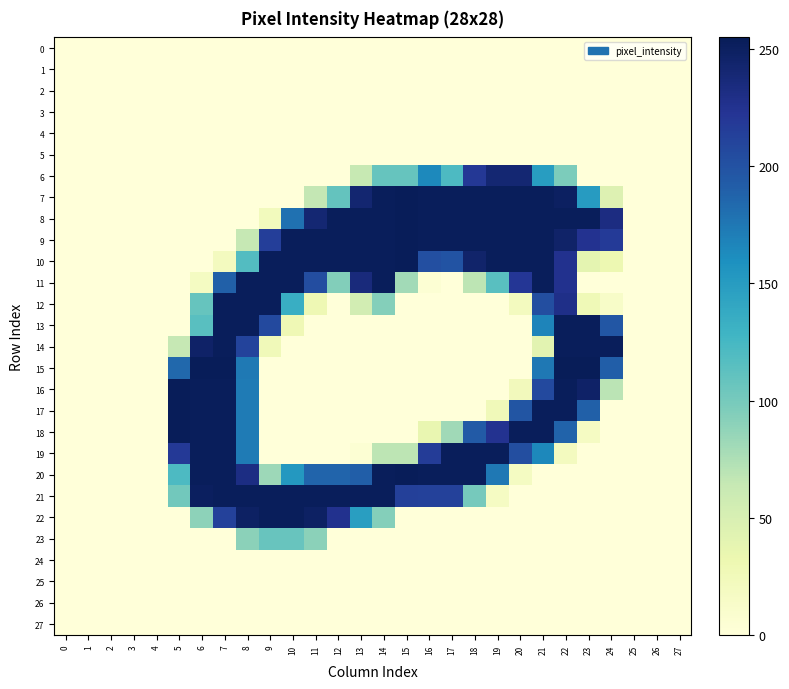

Which series has the largest total across all categories?

9